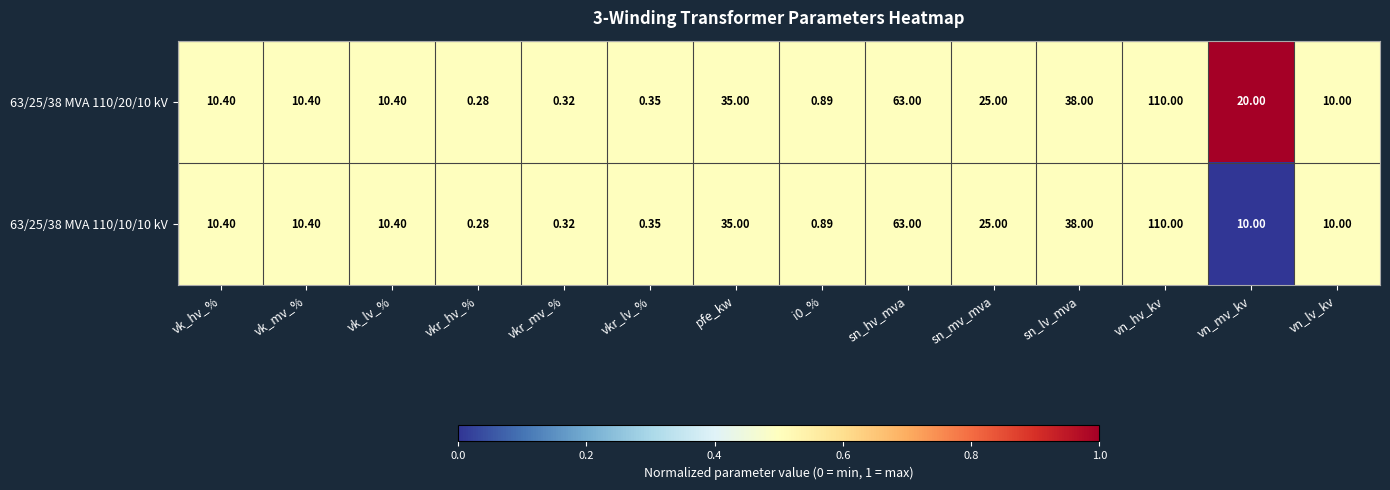

Which category has the highest value across all series?

vn_hv_kv